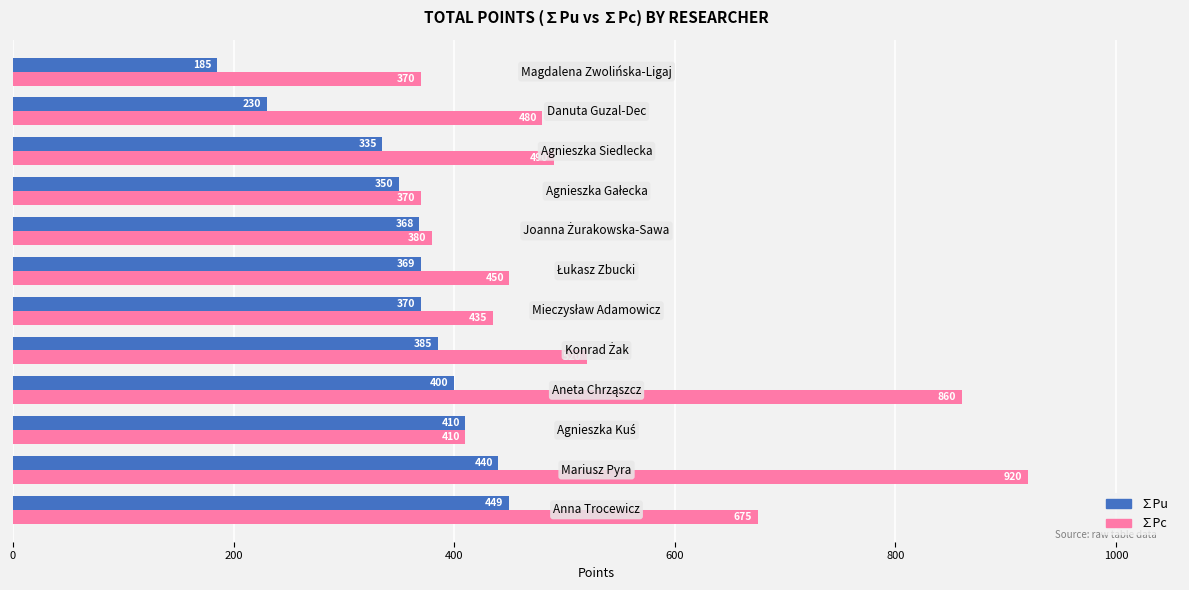

What is the greatest value displayed?

920.0